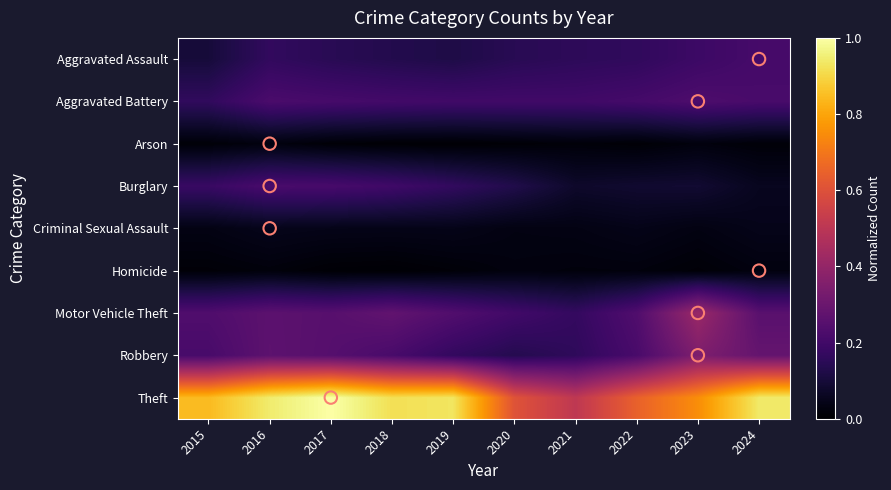

What is the total value across all series at 2021?

1.3